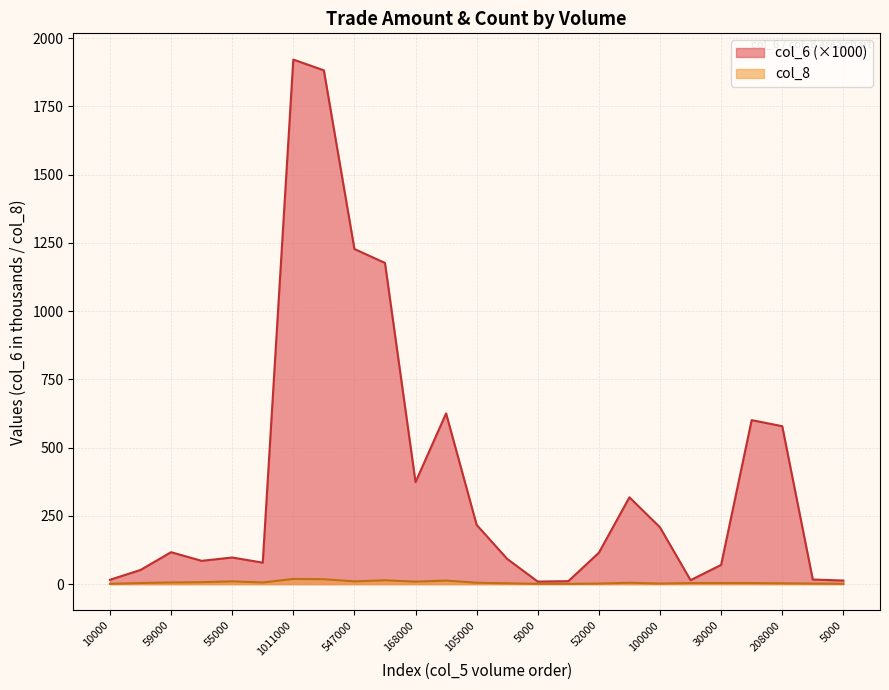

Reading right to left, list all the values displayed in this chart.

col_6: 13.1	16.8	578.5	600.8	70.4	14.5	208.0	318.1	115.0	10.8	9.3	92.2	217.1	625.5	373.7	1176.7	1227.8	1882.3	1921.8	78.6	97.5	85.3	116.9	51.8	15.8
col_8: 1.0	2.0	3.0	4.0	4.0	4.0	2.0	5.0	2.0	1.0	1.0	3.0	5.0	13.0	9.0	14.0	10.0	18.0	19.0	6.0	10.0	7.0	6.0	4.0	1.0